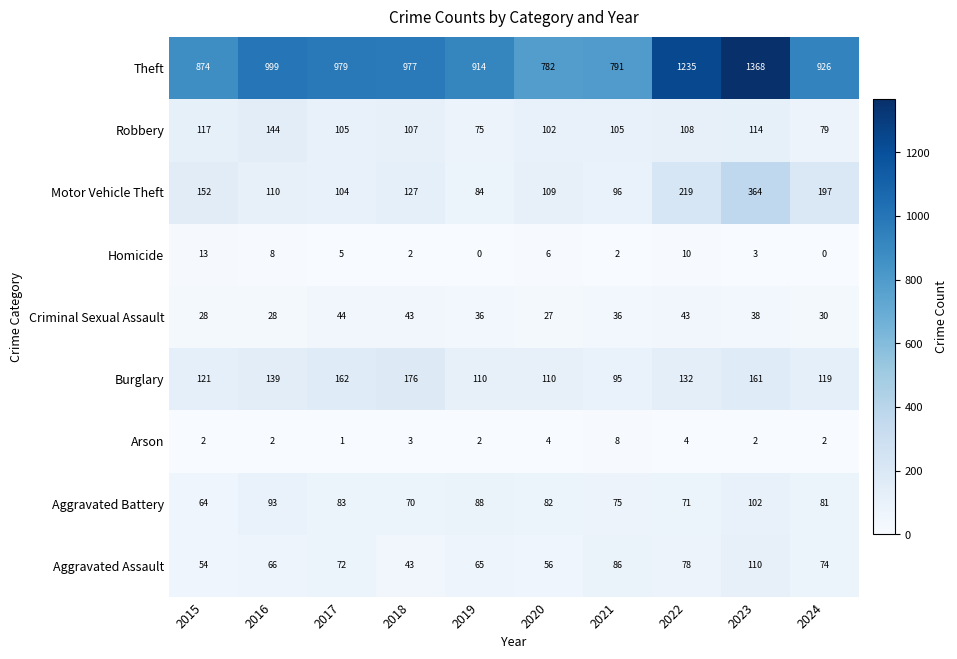

True or false: Motor Vehicle Theft has a value of 127 at 2018.

True